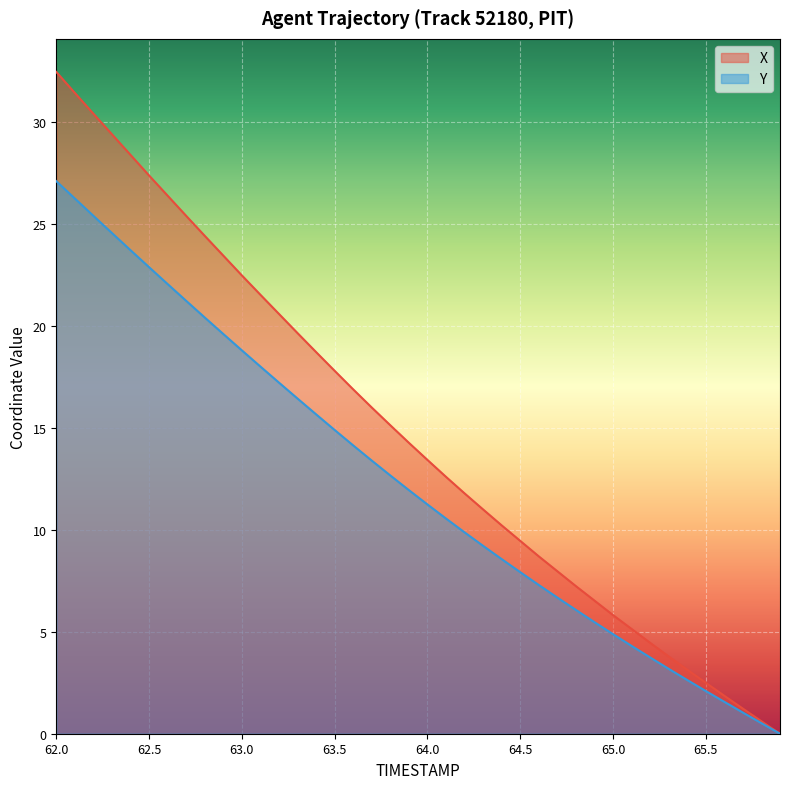

Reading left to right, extract all data points from this chart.

X: 62.0=32.5	62.1=31.4	62.2=30.4	62.3=29.4	62.4=28.4	62.5=27.4	62.6=26.4	62.7=25.4	62.8=24.4	62.9=23.4	63.0=22.5	63.1=21.5	63.2=20.6	63.3=19.7	63.4=18.7	63.5=17.8	63.6=16.9	63.7=16.0	63.8=15.1	63.9=14.3	64.0=13.4	64.1=12.6	64.2=11.8	64.3=11.0	64.4=10.2	64.5=9.5	64.6=8.7	64.7=8.0	64.8=7.2	64.9=6.5	65.0=5.8	65.1=5.1	65.2=4.5	65.3=3.8	65.4=3.1	65.5=2.5	65.6=1.9	65.7=1.2	65.8=0.6	65.9=0.0
Y: 62.0=27.1	62.1=26.3	62.2=25.4	62.3=24.6	62.4=23.7	62.5=22.9	62.6=22.1	62.7=21.2	62.8=20.4	62.9=19.6	63.0=18.8	63.1=18.0	63.2=17.2	63.3=16.4	63.4=15.7	63.5=14.9	63.6=14.1	63.7=13.4	63.8=12.7	63.9=11.9	64.0=11.2	64.1=10.6	64.2=9.9	64.3=9.2	64.4=8.6	64.5=7.9	64.6=7.3	64.7=6.7	64.8=6.1	64.9=5.5	65.0=4.9	65.1=4.3	65.2=3.7	65.3=3.2	65.4=2.6	65.5=2.1	65.6=1.6	65.7=1.0	65.8=0.5	65.9=0.0